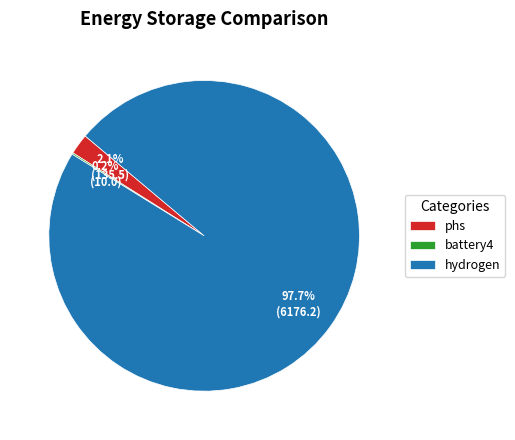

Combined, do phs and hydrogen account for over 50%?

Yes